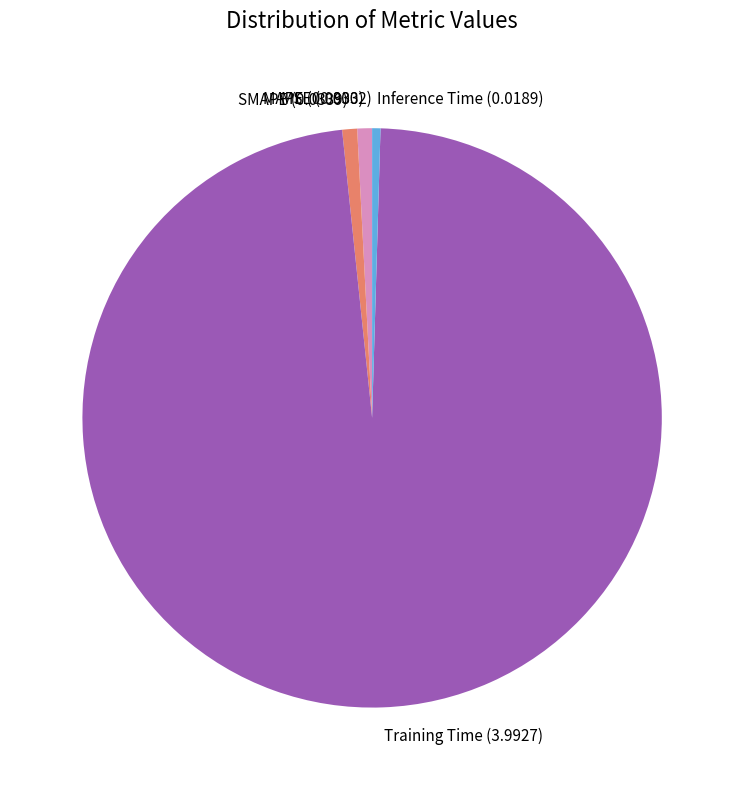

Is it true that Training Time is 98% of the pie?

True